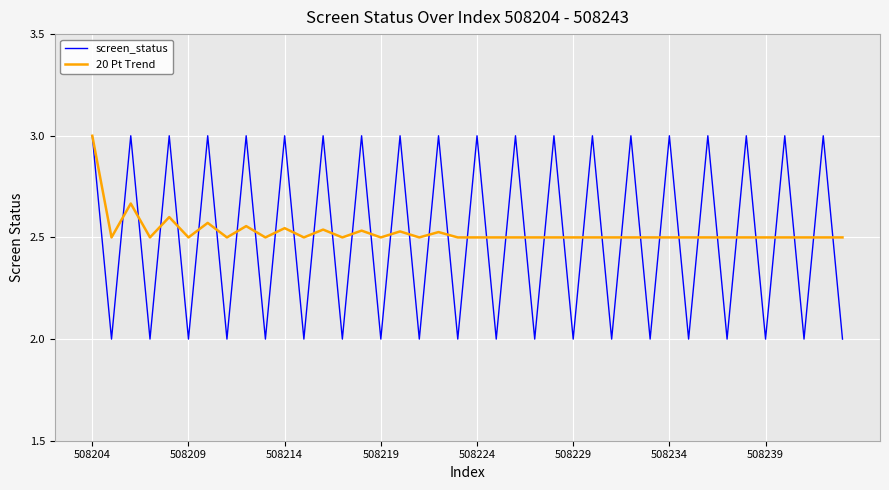

Which series has the widest spread of values?

screen_status